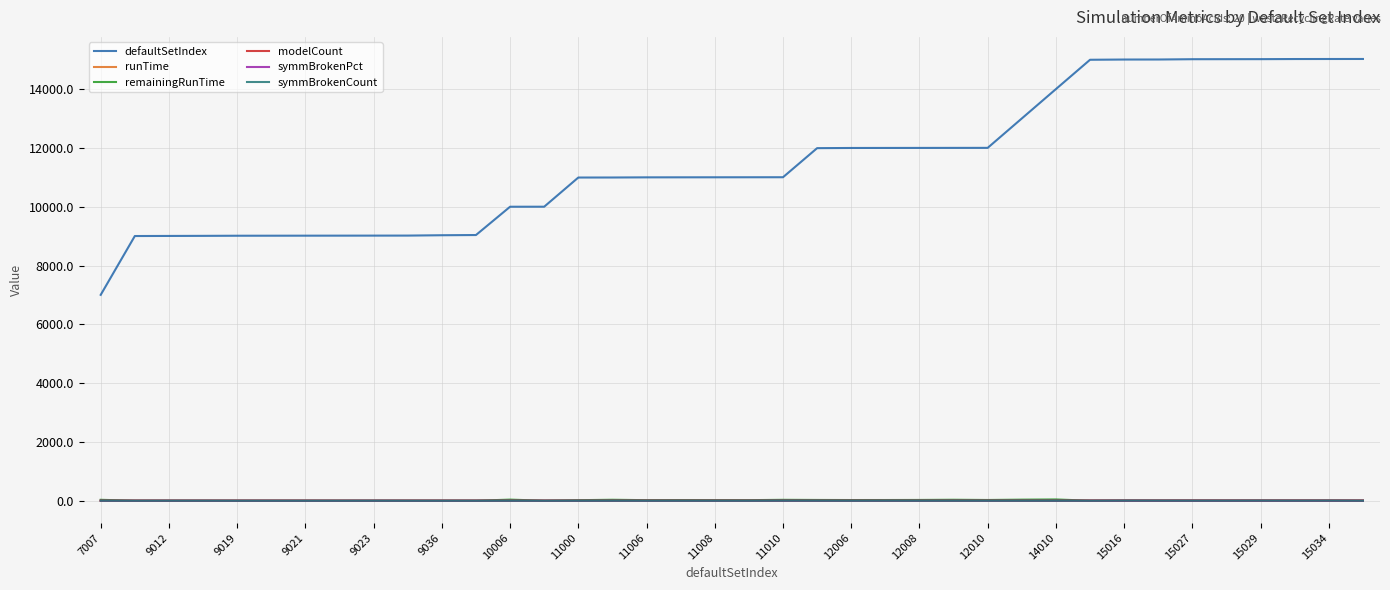

Which series has the widest spread of values?

defaultSetIndex